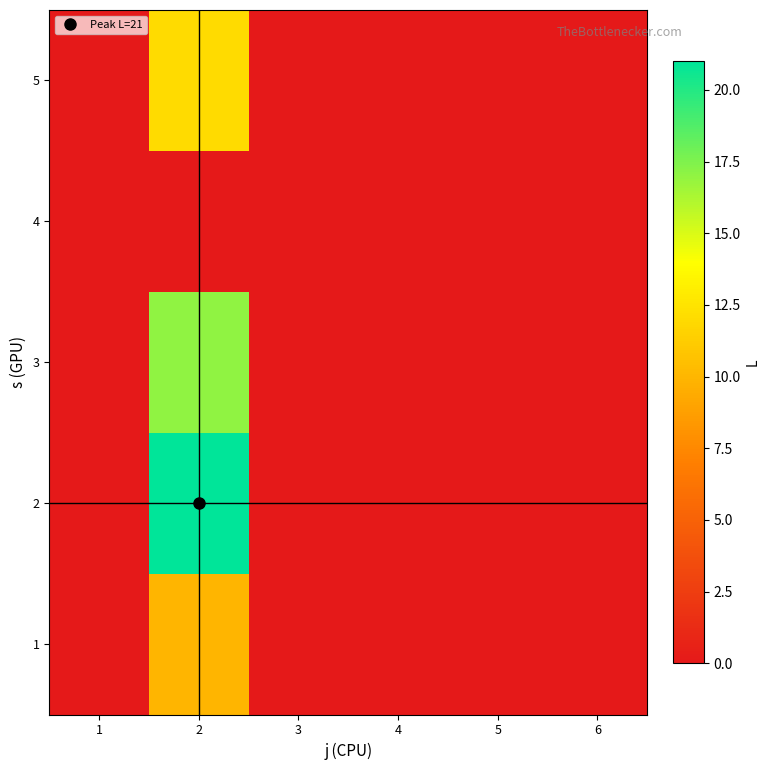

Count the number of data series in this chart.

5